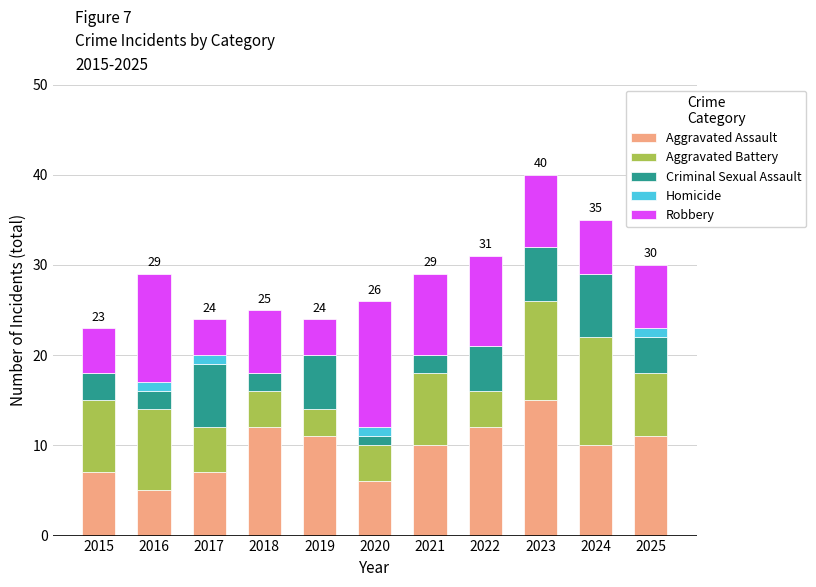

At which category is the sum across all series the highest?

2023